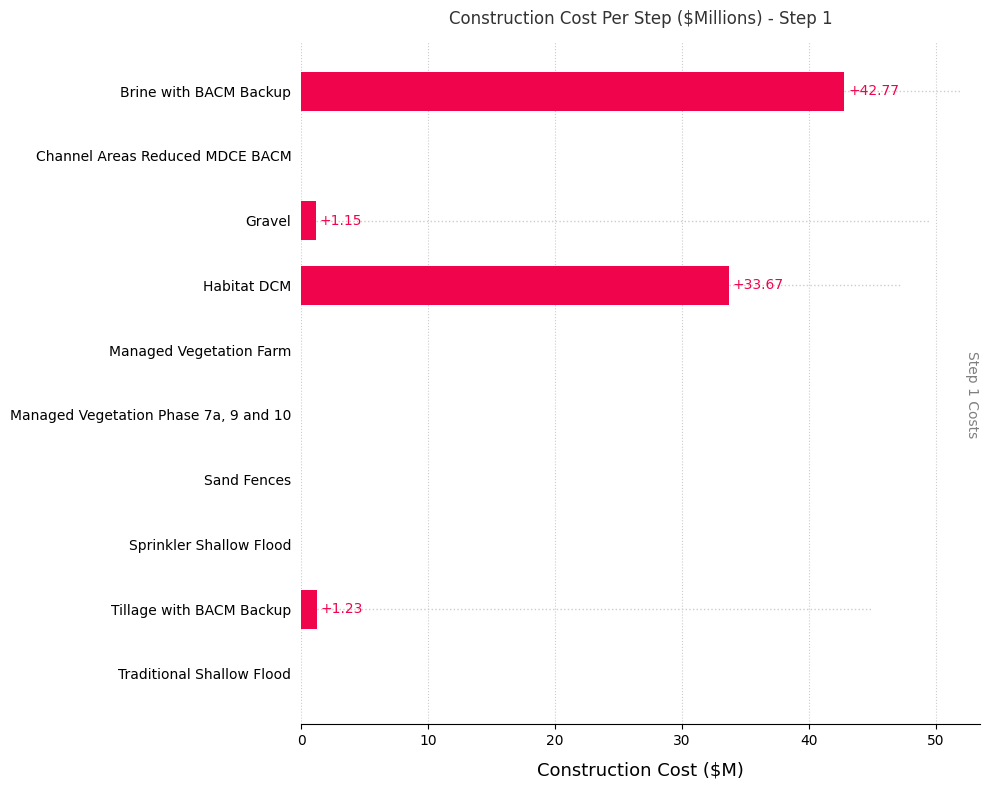

Between Sand Fences and Brine with BACM Backup, which is larger?

Brine with BACM Backup